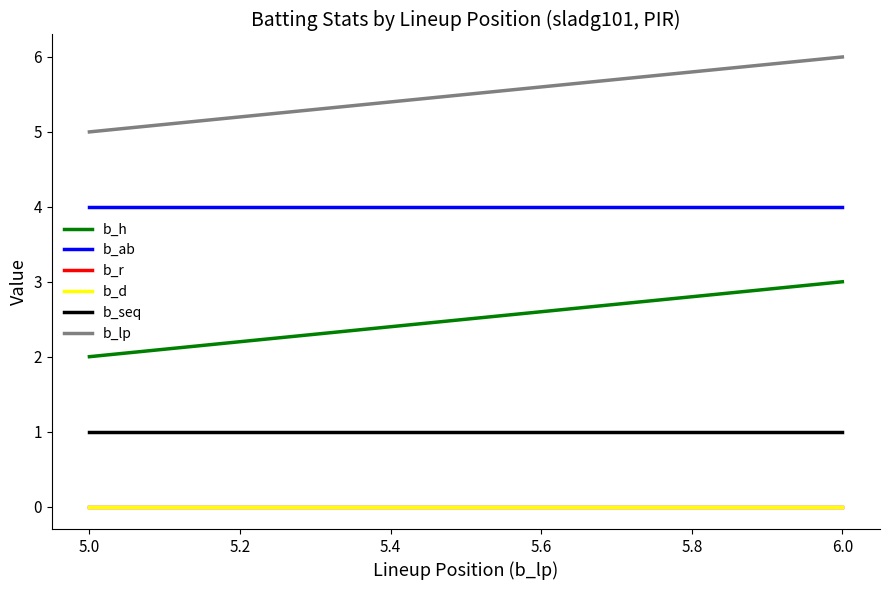

What is the greatest value displayed?

6